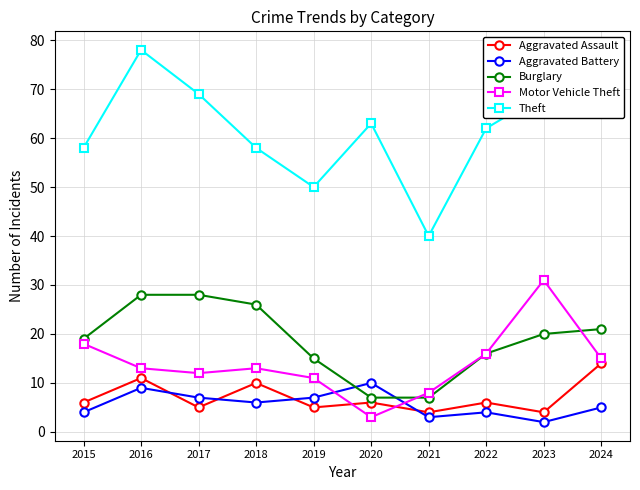

True or false: Theft and Aggravated Assault cross at least once.

False